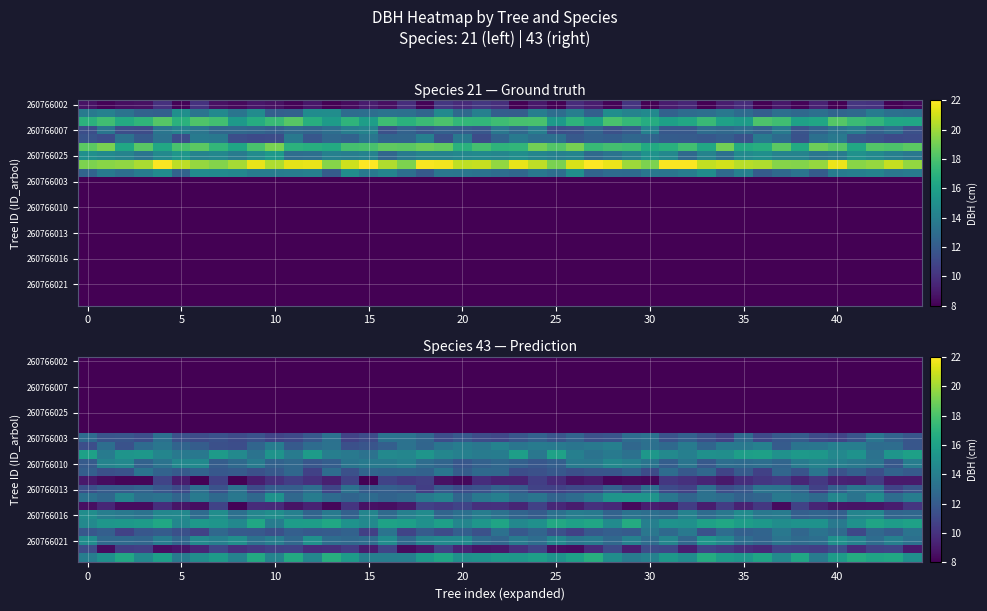

Which series has the largest total across all categories?

260766023